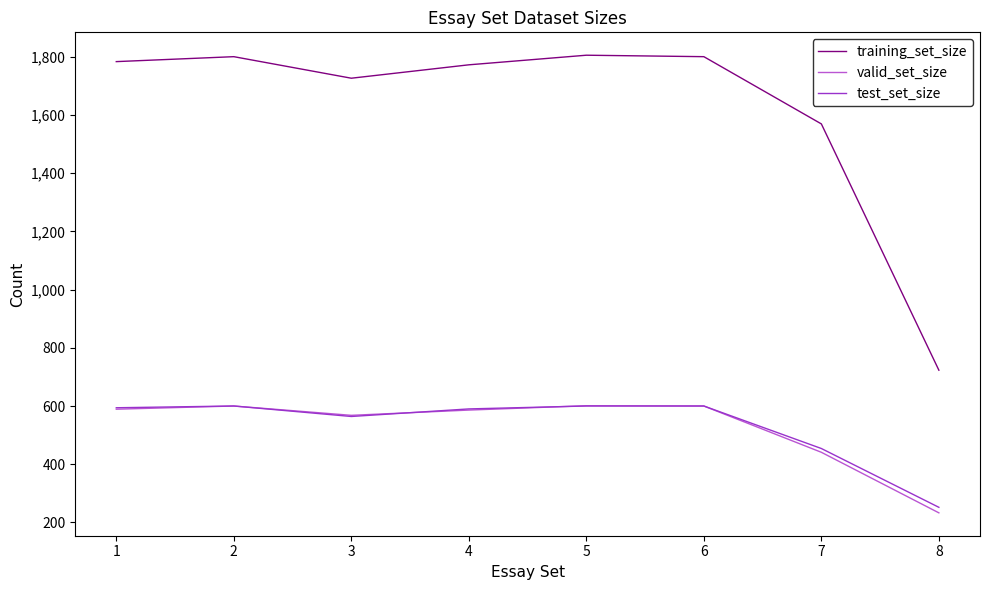

Which series has the largest range (max minus min)?

training_set_size